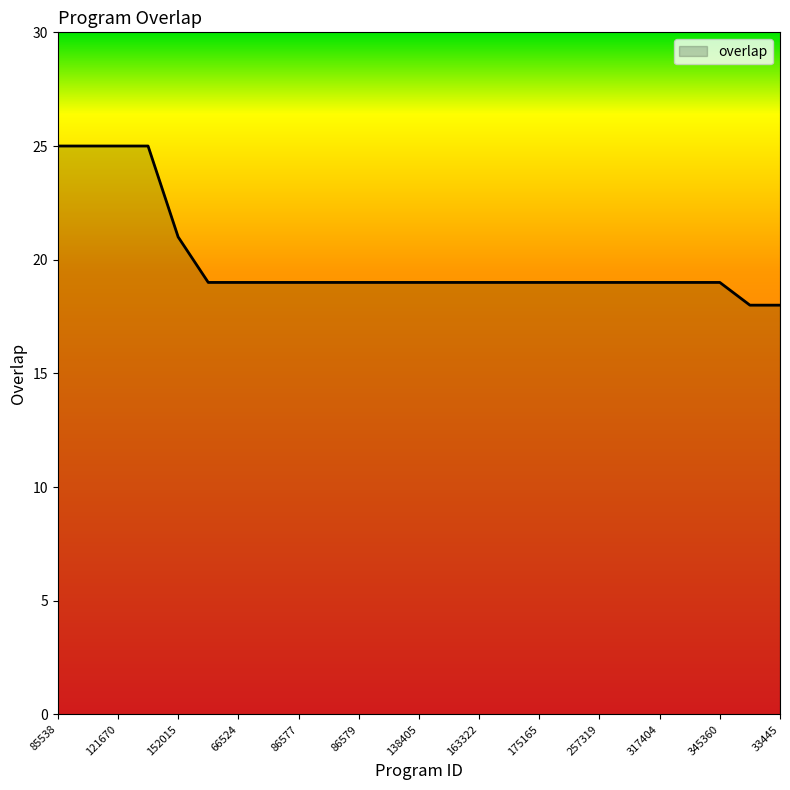

What is the difference between the maximum and minimum values?

7